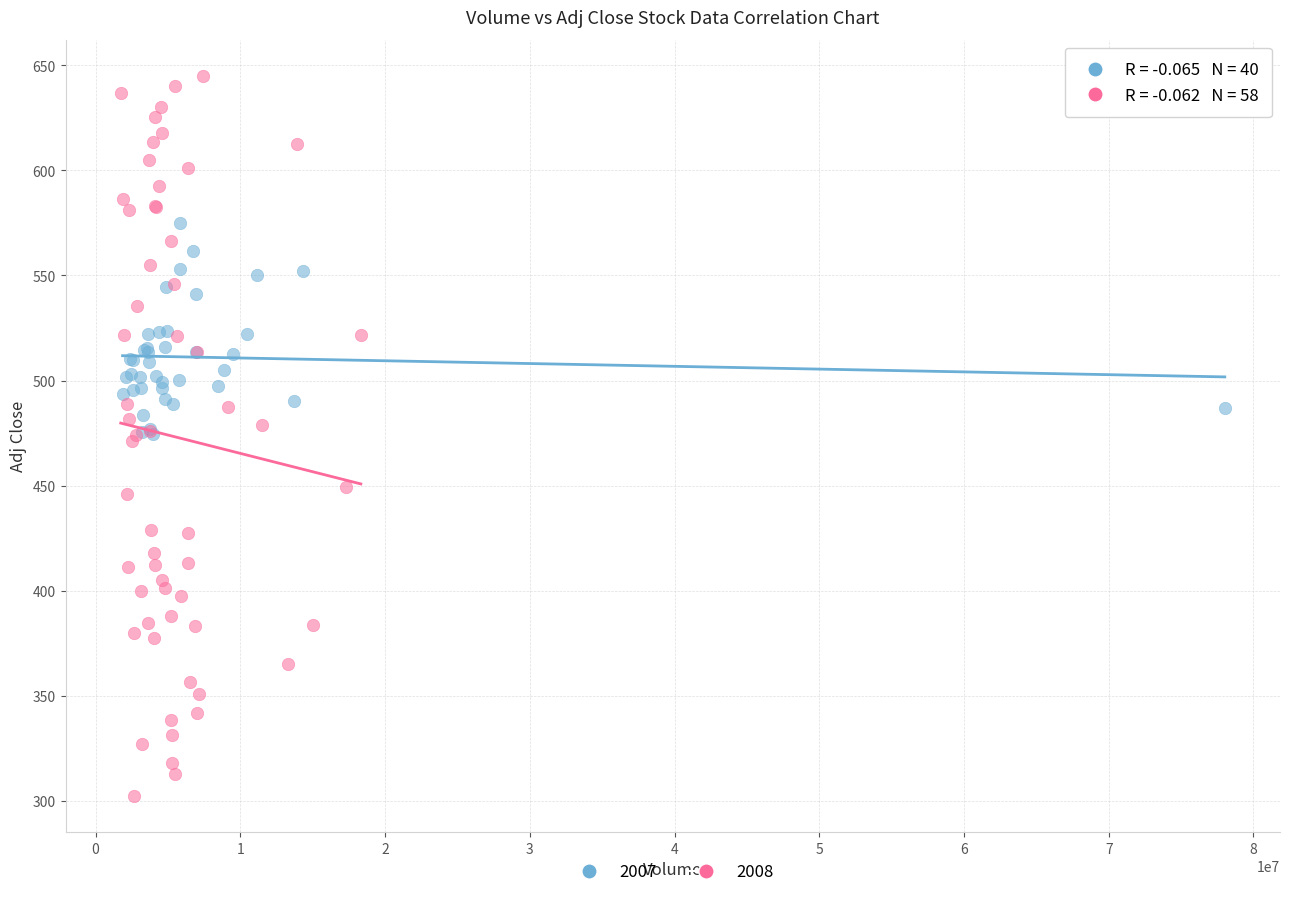

Which series reaches the minimum Y coordinate?

2008